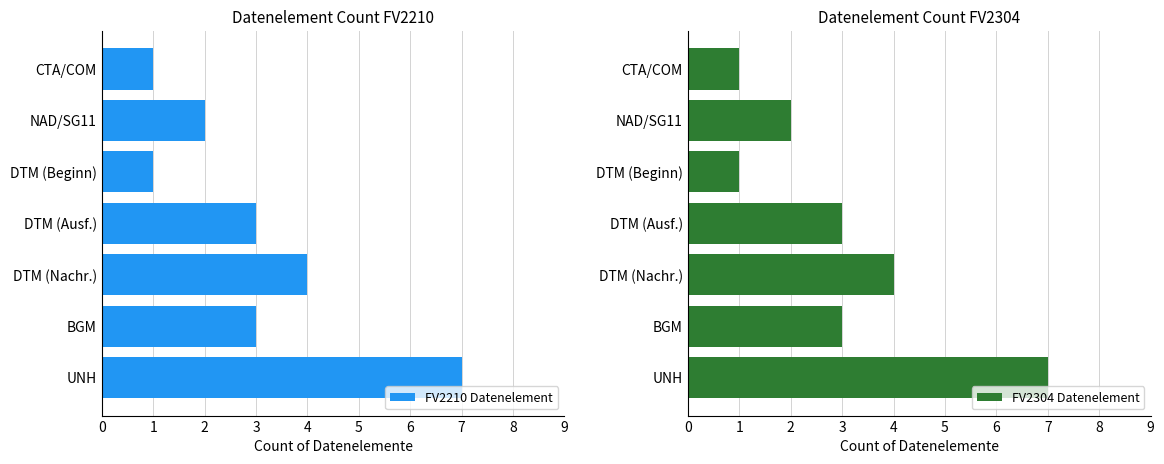

The FV2210 Datenelement series shows 5 at DTM (Ausf.). True or false?

False